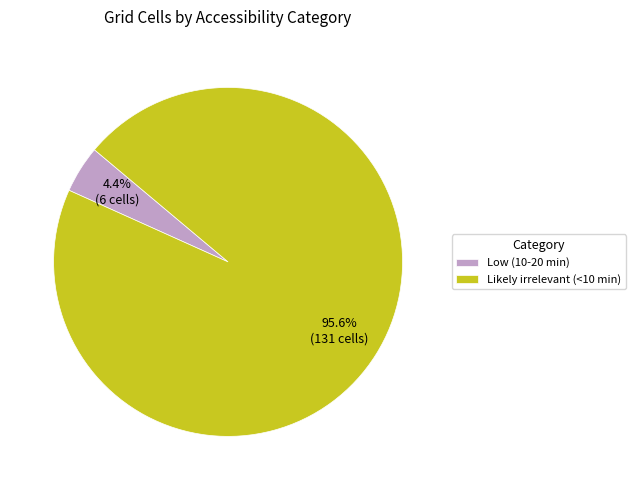

Combined, what portion of the pie is Low (10-20 min) and Likely irrelevant (<10 min)?

100.0%